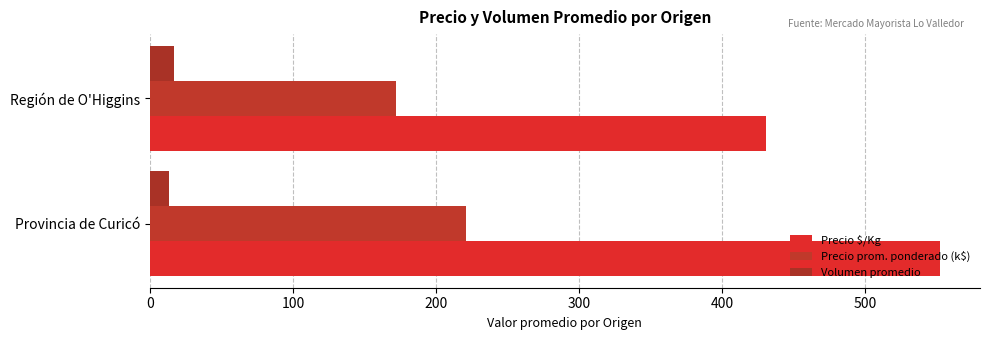

Count the number of data series in this chart.

3